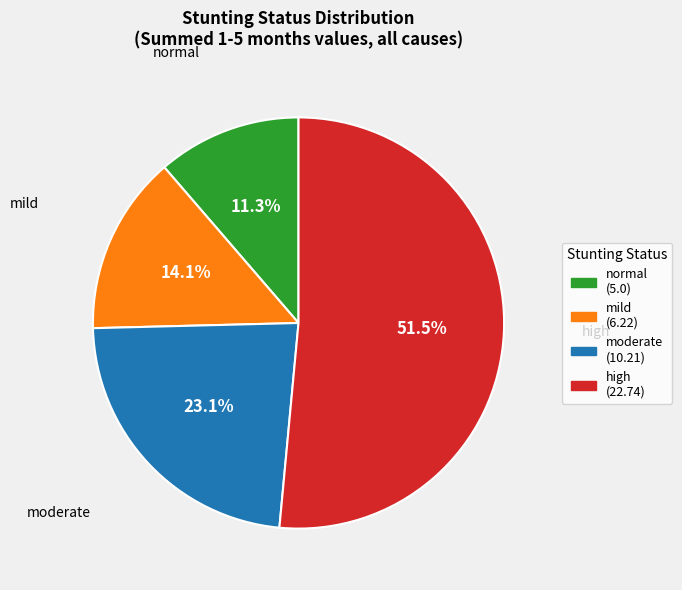

Between mild and normal, which is larger?

mild